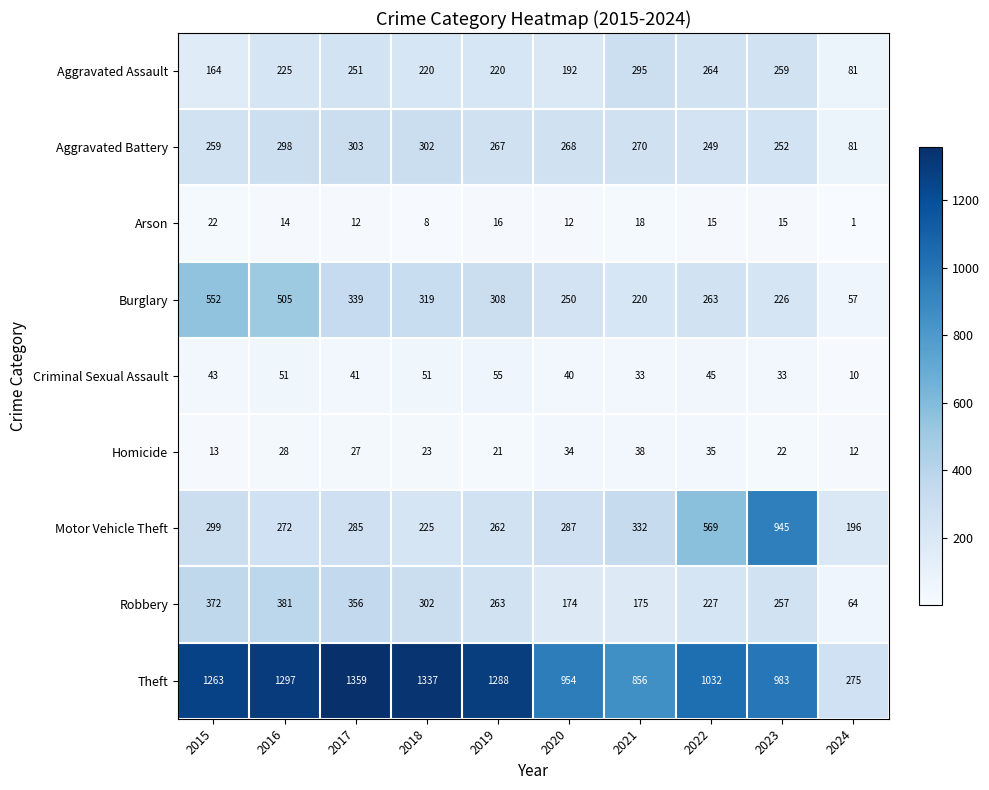

Count the number of data series in this chart.

9